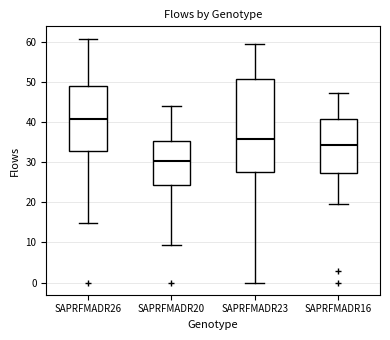

Which box is the tallest, from its lower edge to its upper edge?

SAPRFMADR23